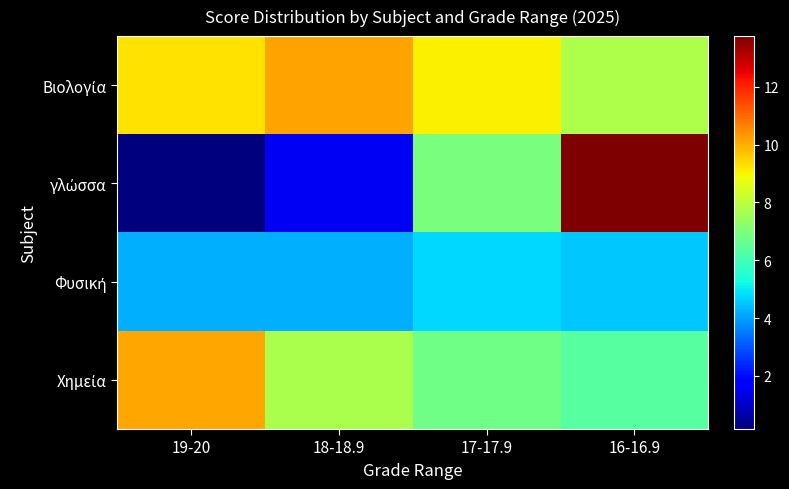

How many data points does each series have?

4